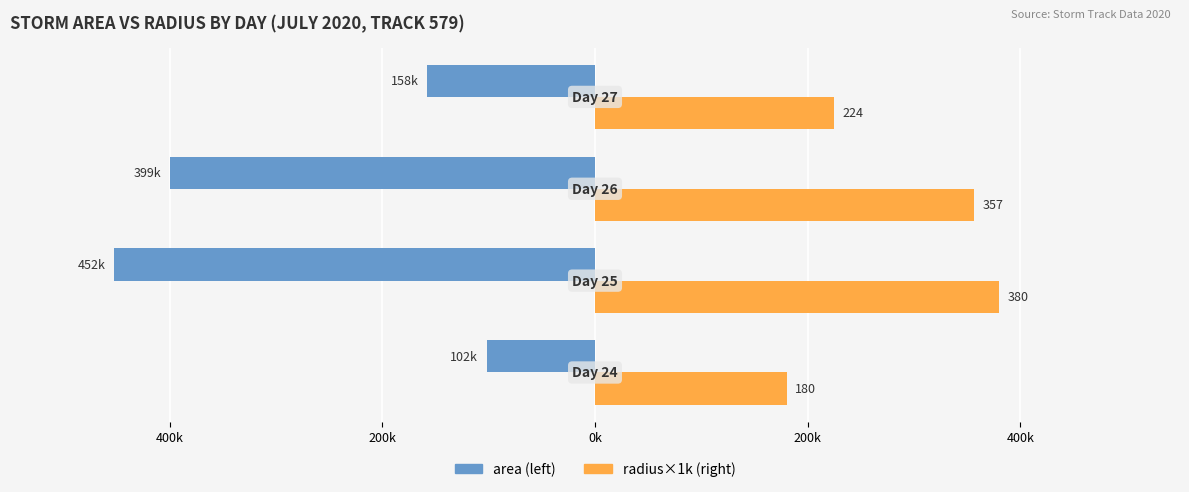

The radius series shows 385834 at 200k. True or false?

False